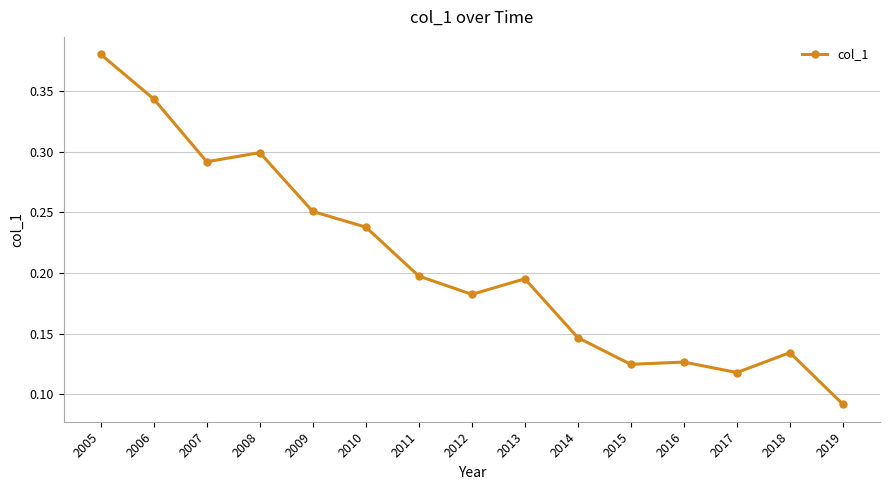

The value at 2012 is 0.2. True or false?

True